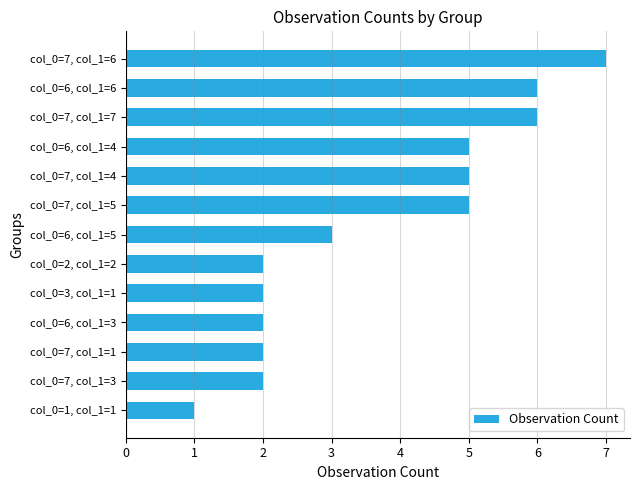

True or false: the data shows 7 at col_0=7, col_1=6.

True